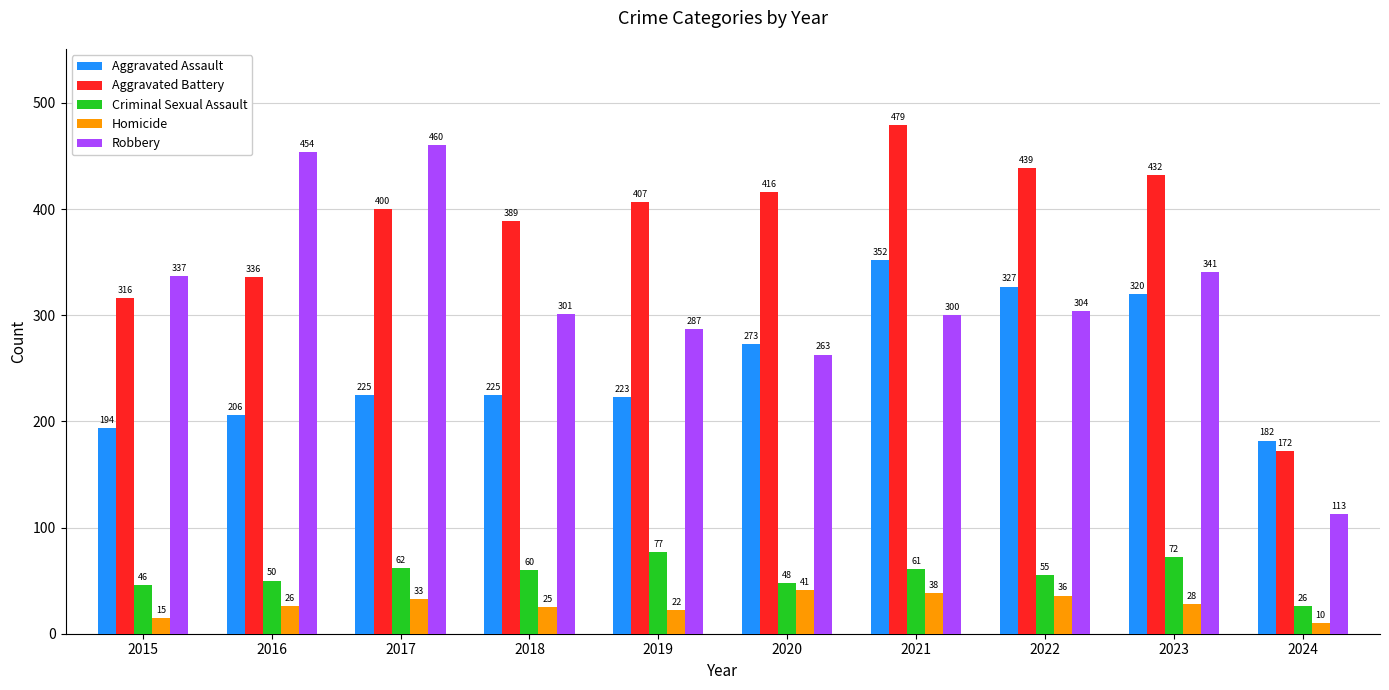

The Aggravated Assault series shows 84 at 2024. True or false?

False